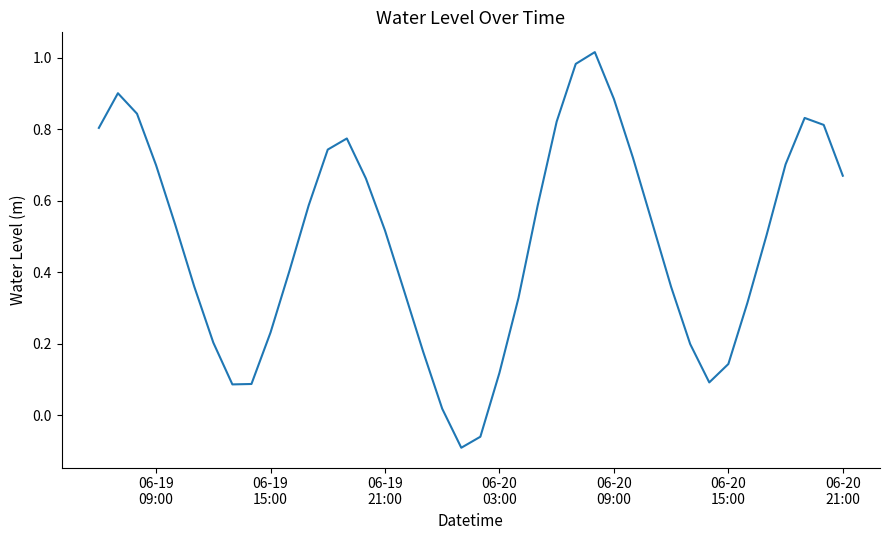

What is the difference between the maximum and minimum values?

1.1